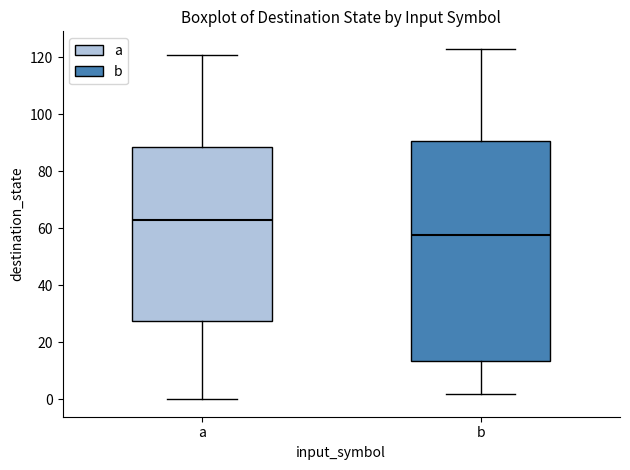

Which box is the tallest, from its lower edge to its upper edge?

b